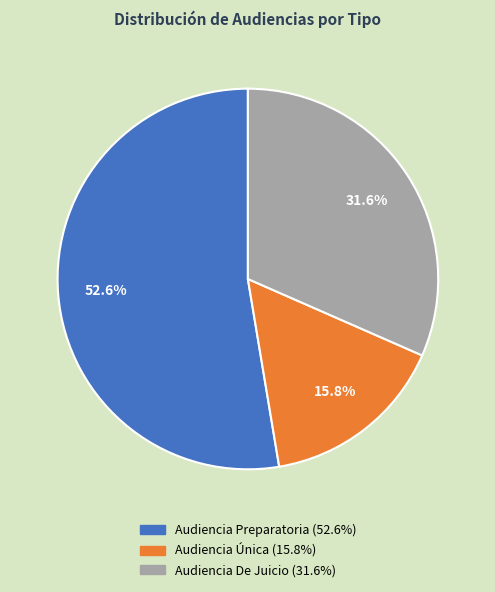

To the nearest percent, what is the average slice percentage?

33%